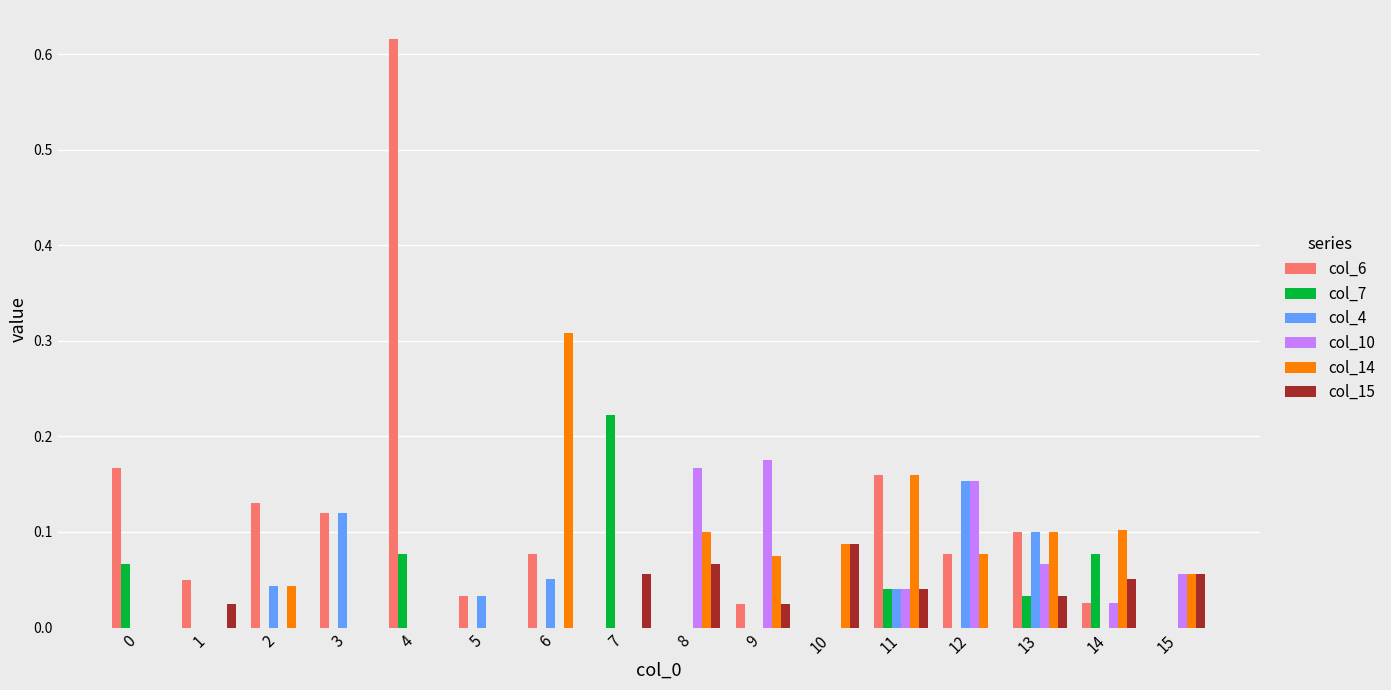

Which series has the largest total across all categories?

col_6